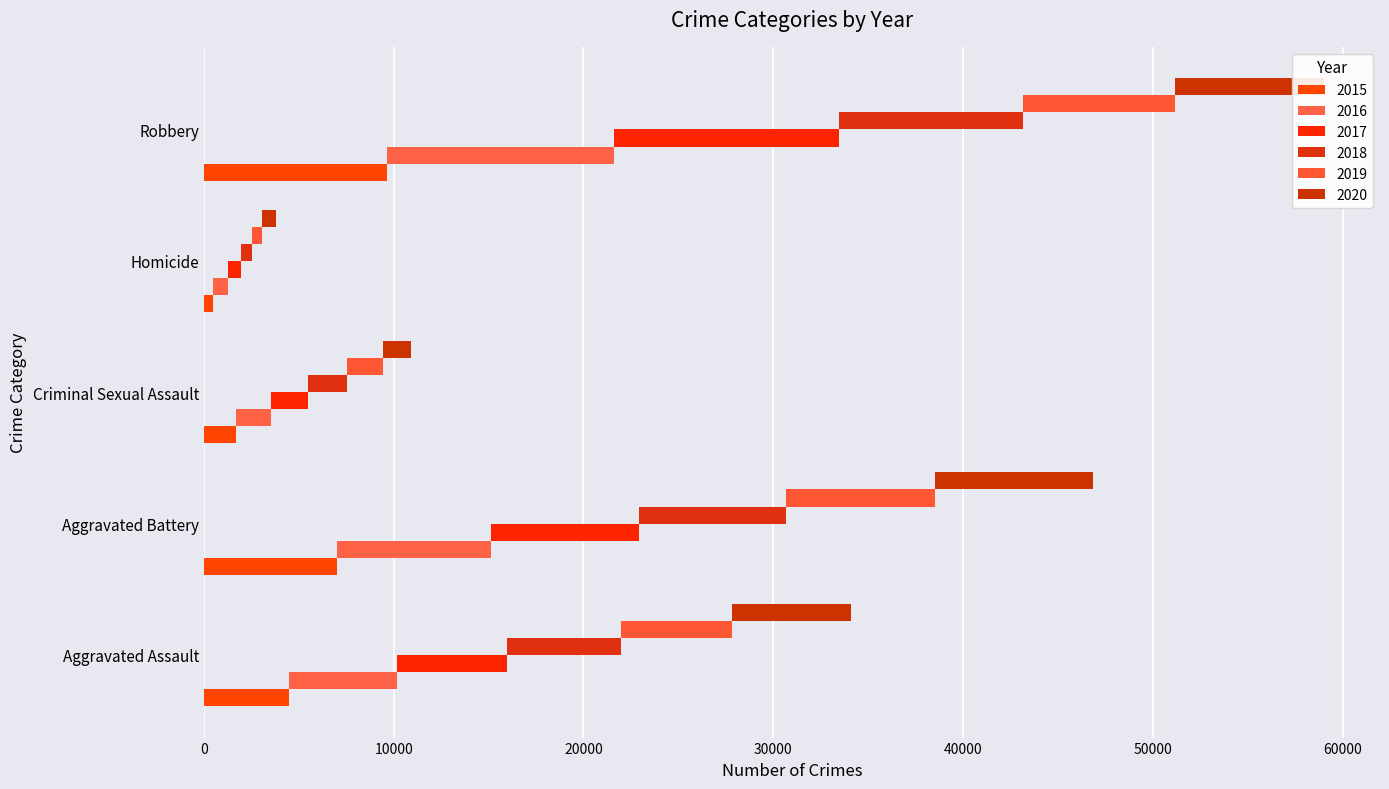

At which category is the sum across all series the highest?

Robbery